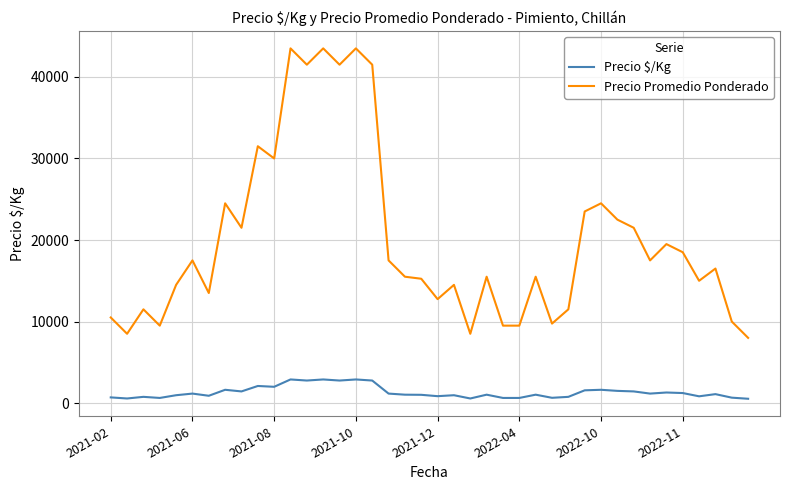

Is this an area chart (filled region under the line)?

No